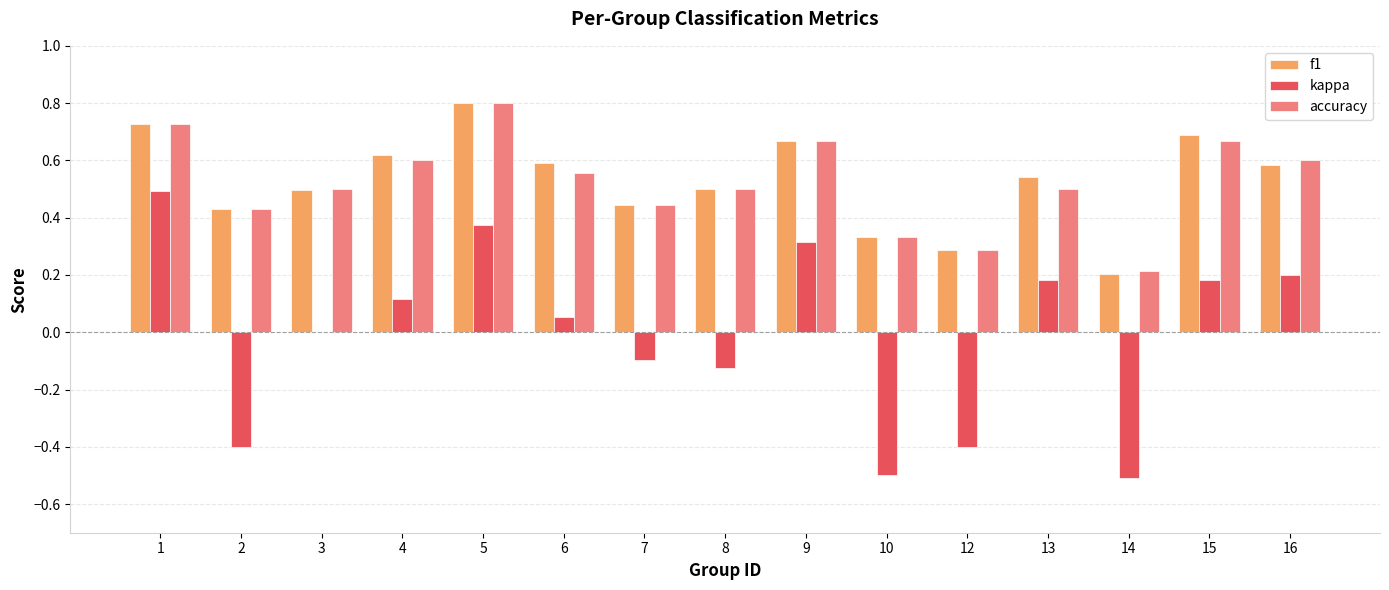

How many series are shown in this chart?

3